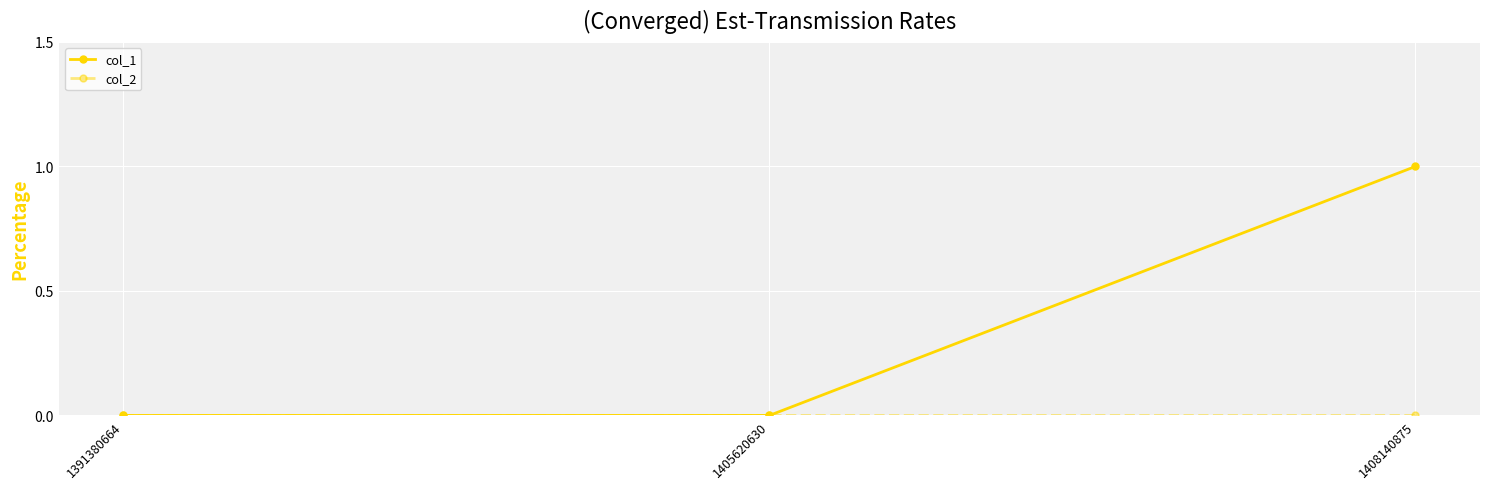

Which label corresponds to the largest value in the chart?

1408140875